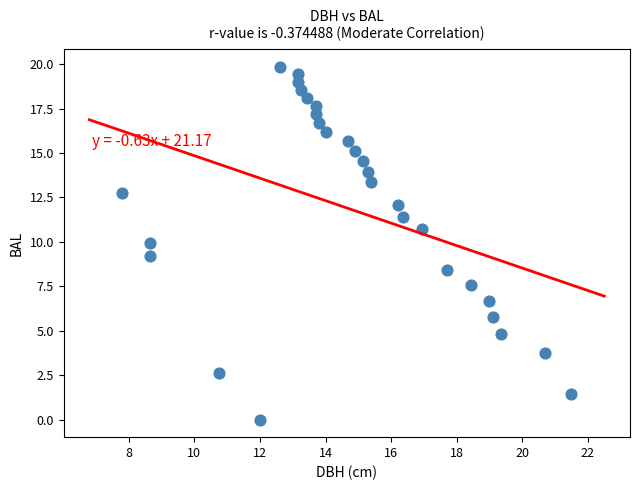

What is the range of X values (max minus min)?

13.7